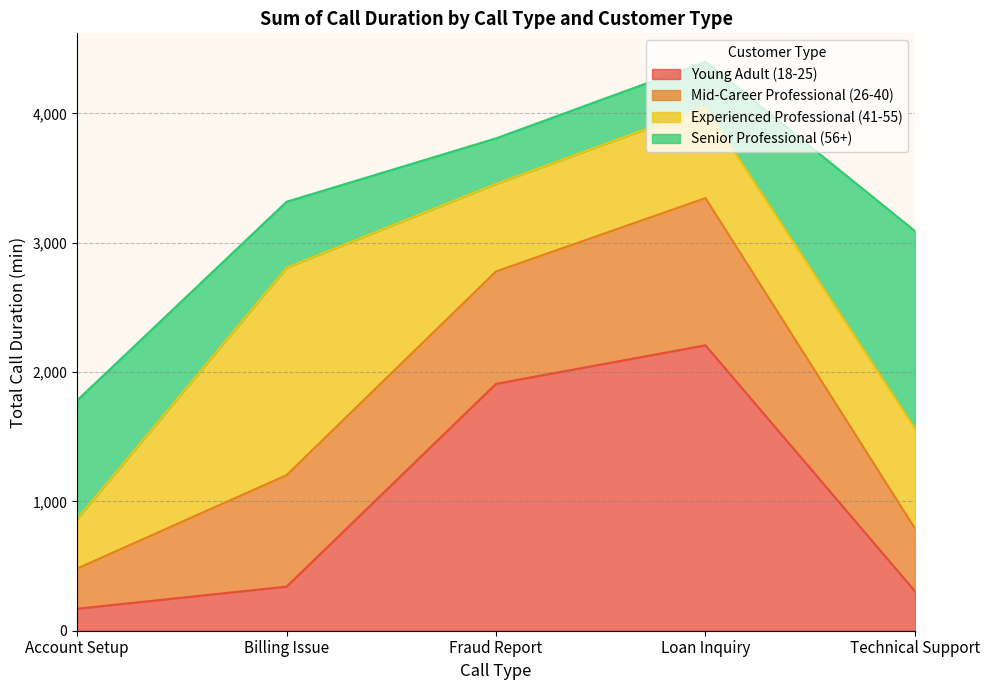

True or false: Young Adult (18-25) has more than 2 interior local peaks.

False